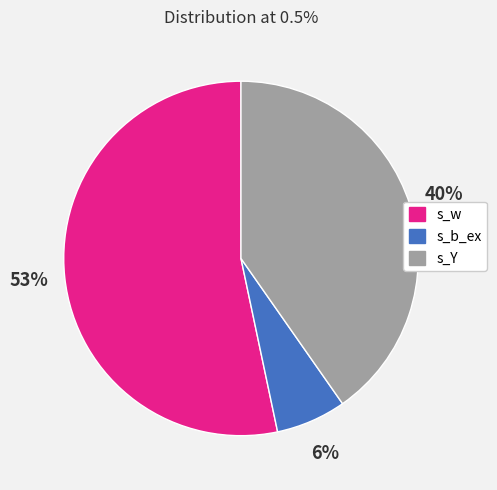

Is it true that s_w is 53% of the pie?

True